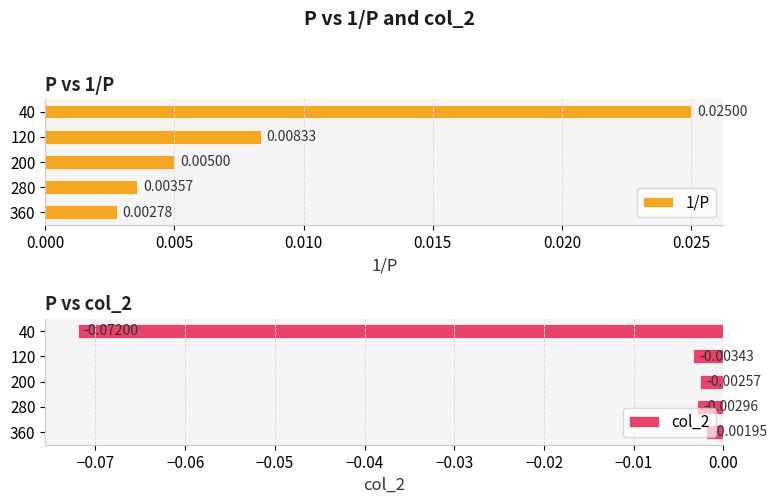

What is the minimum value shown in the chart?

-0.1